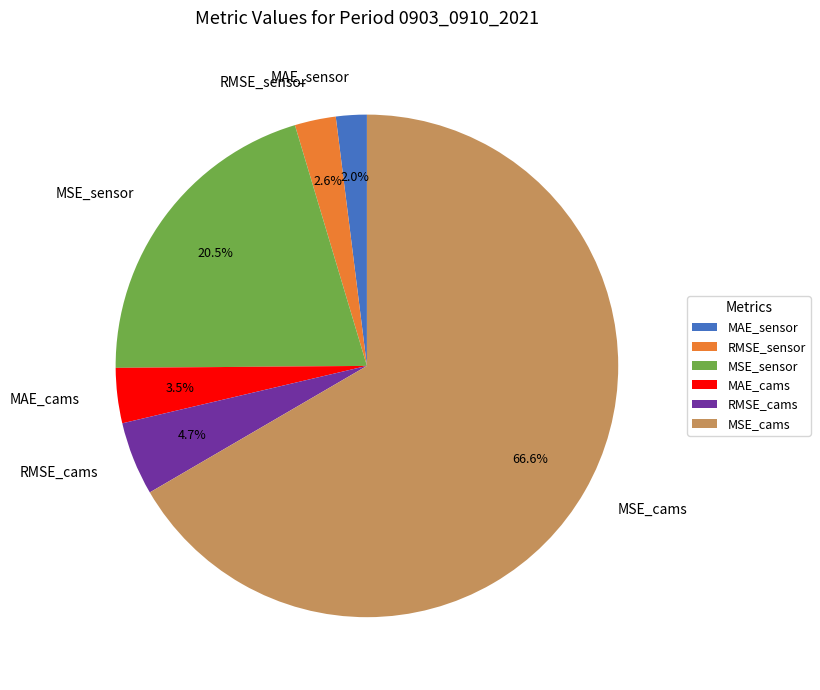

Rank the categories by value from highest to lowest.

MSE_cams, MSE_sensor, RMSE_cams, MAE_cams, RMSE_sensor, MAE_sensor